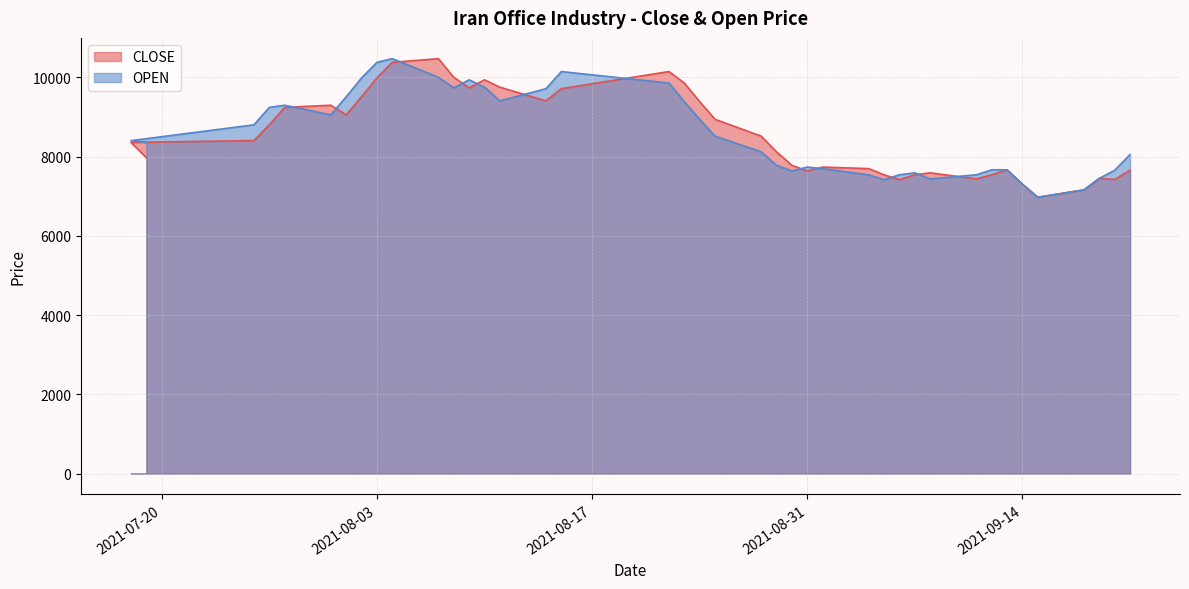

Where does the CLOSE series first go above 8406?

20210727